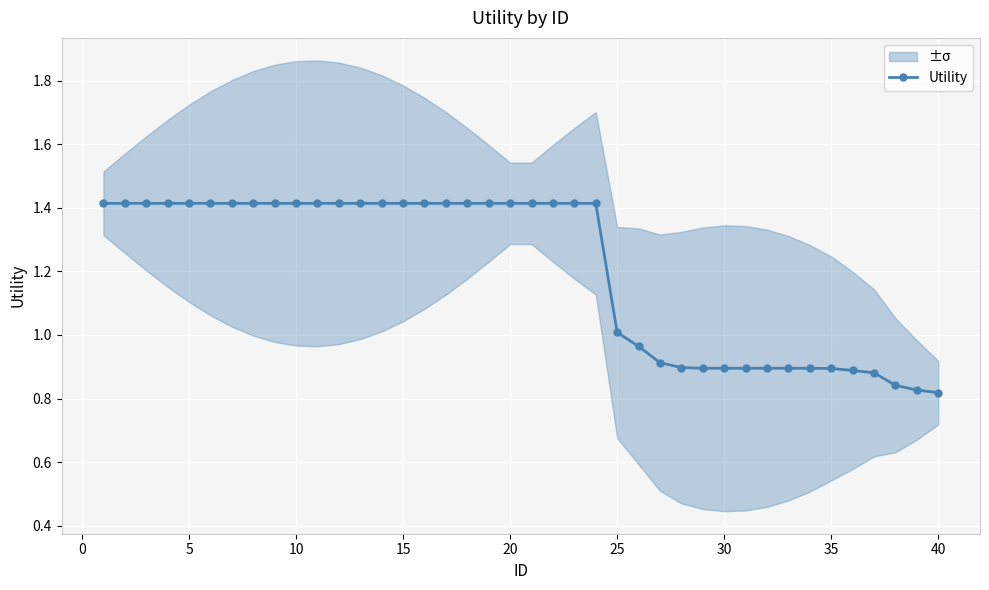

Is it true that Utility equals 1.0 at 25?

True